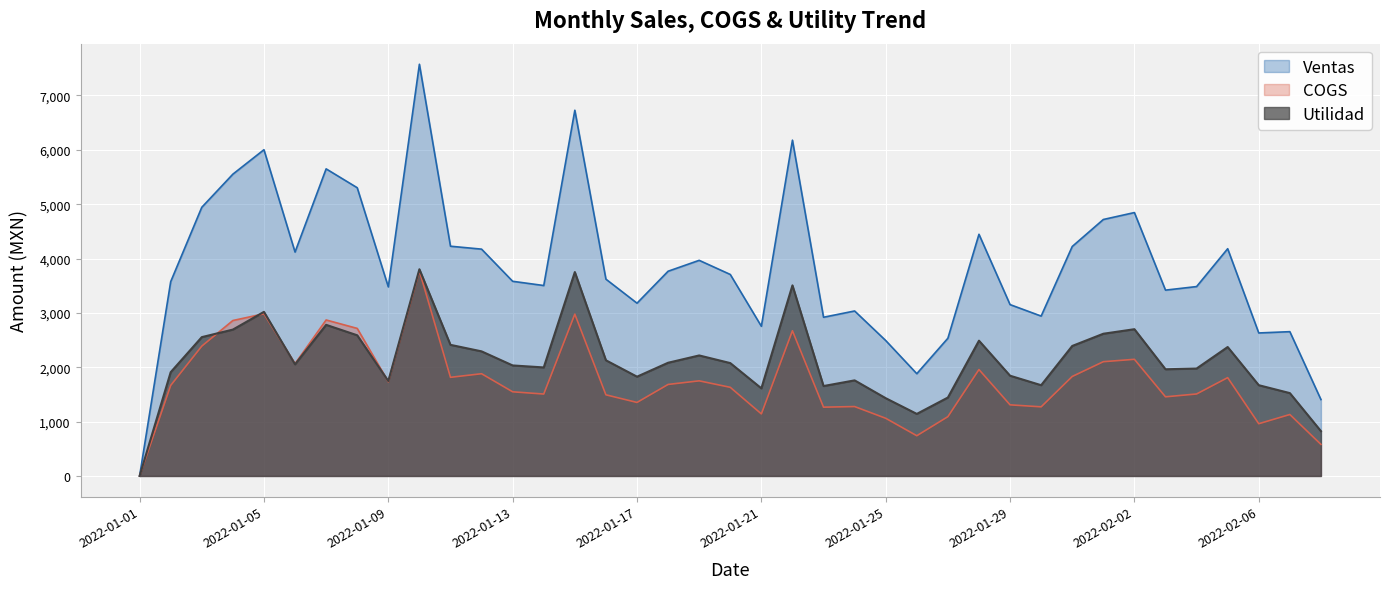

What position from the left is 2022-01-19?

19